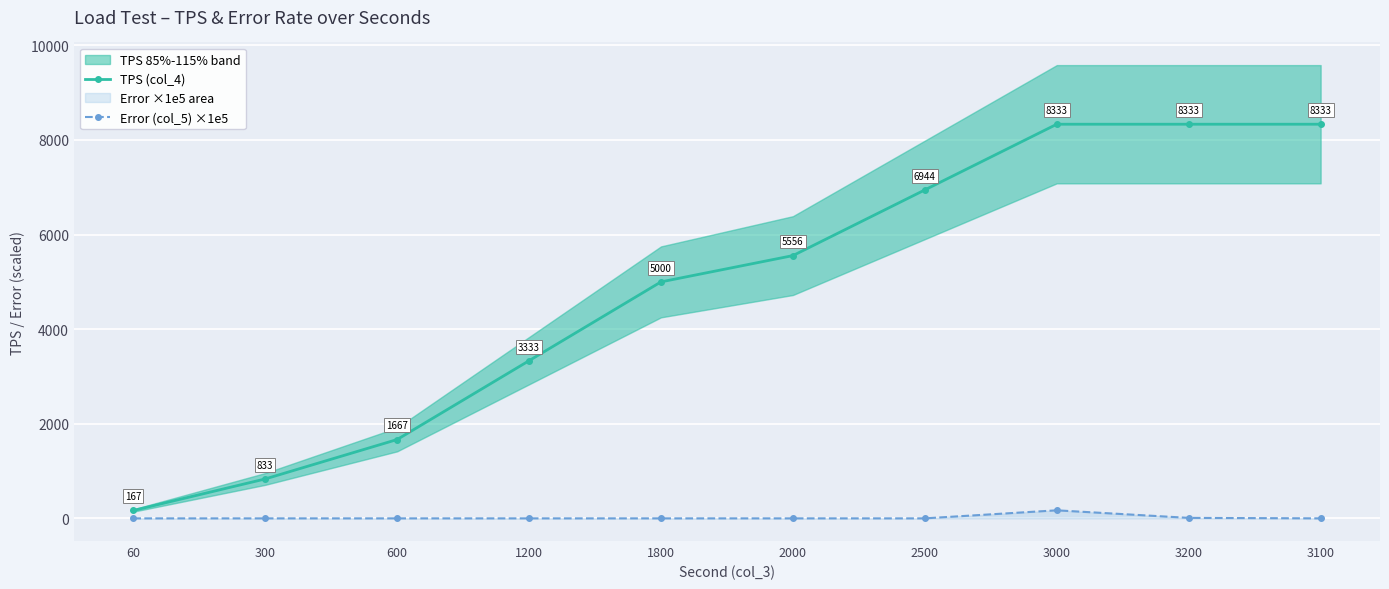

Between 3200 and 2000, which is larger?

3200